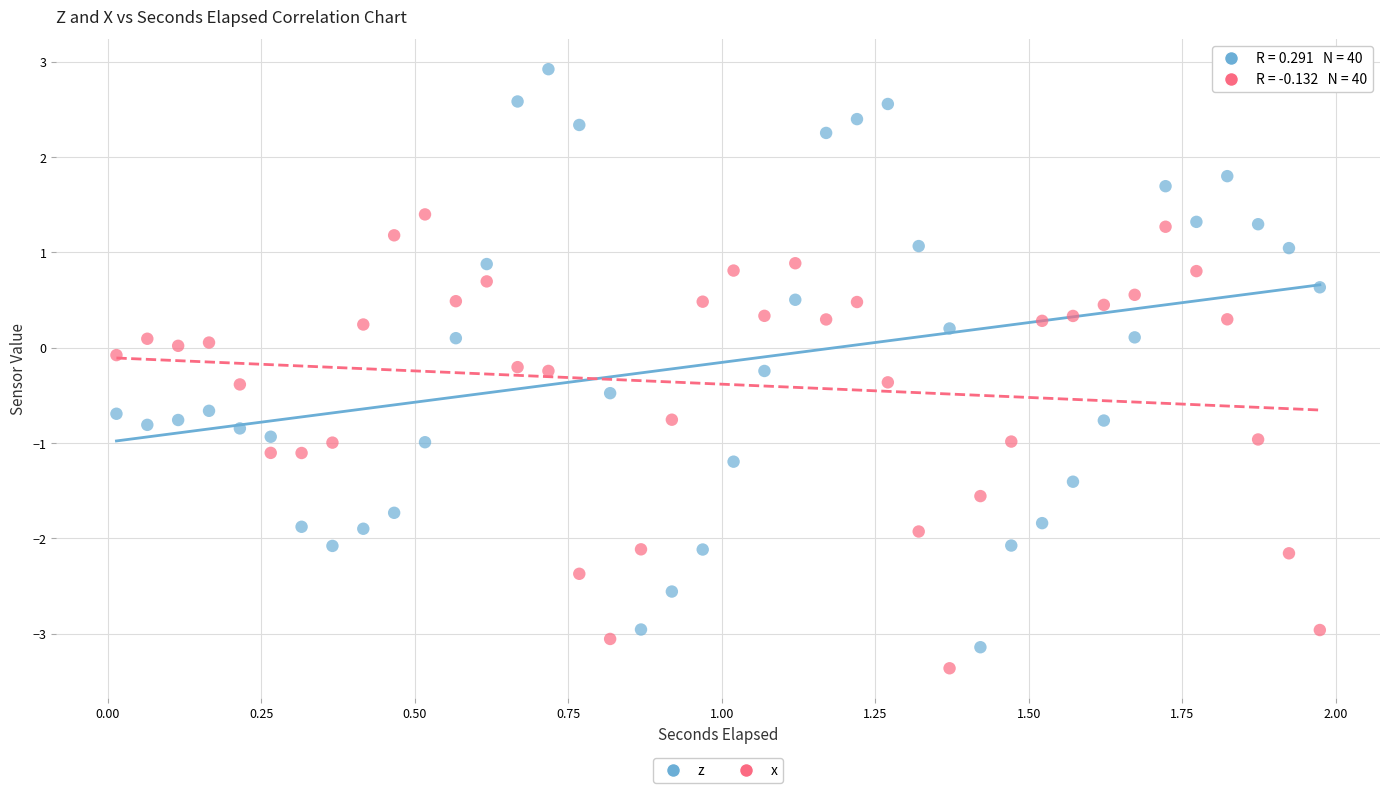

Which series has the widest spread of Y values?

z